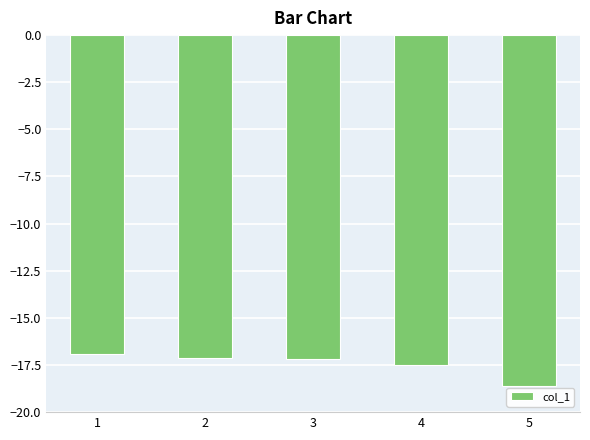

What is the maximum value shown in the chart?

-16.9